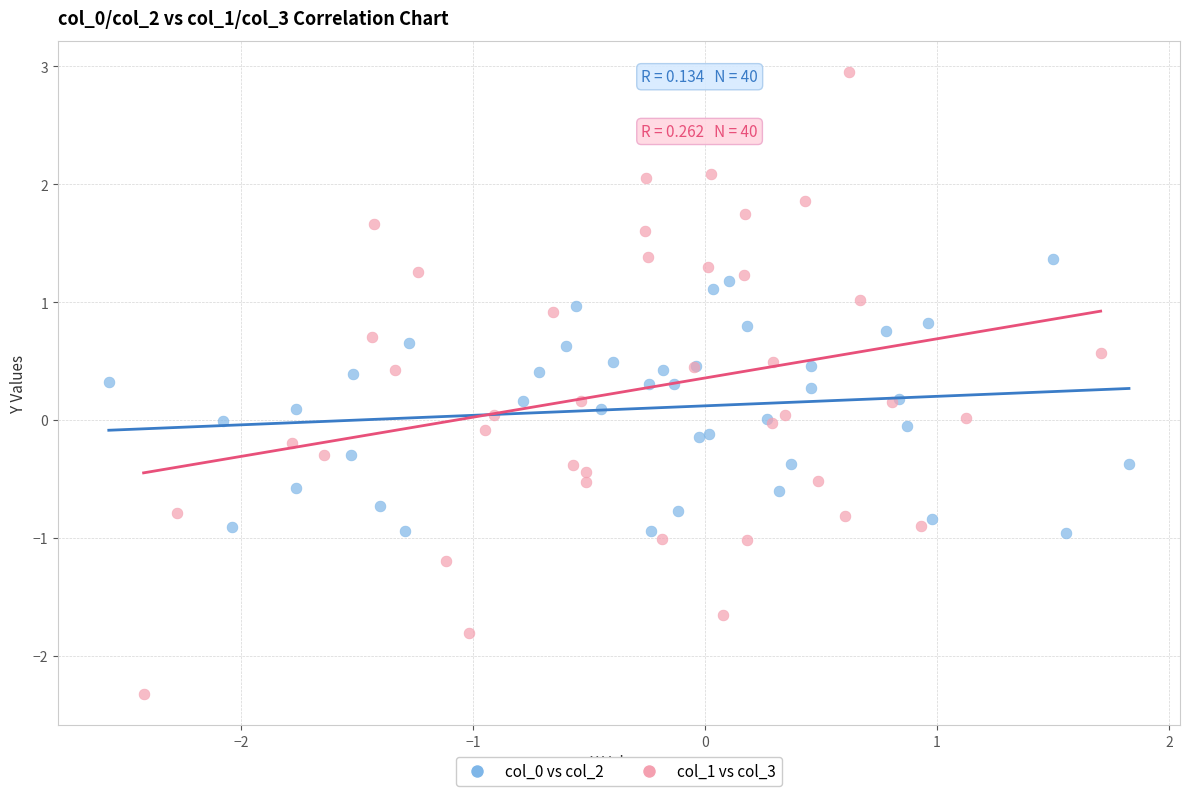

Which series reaches the maximum Y coordinate?

col_1 vs col_3